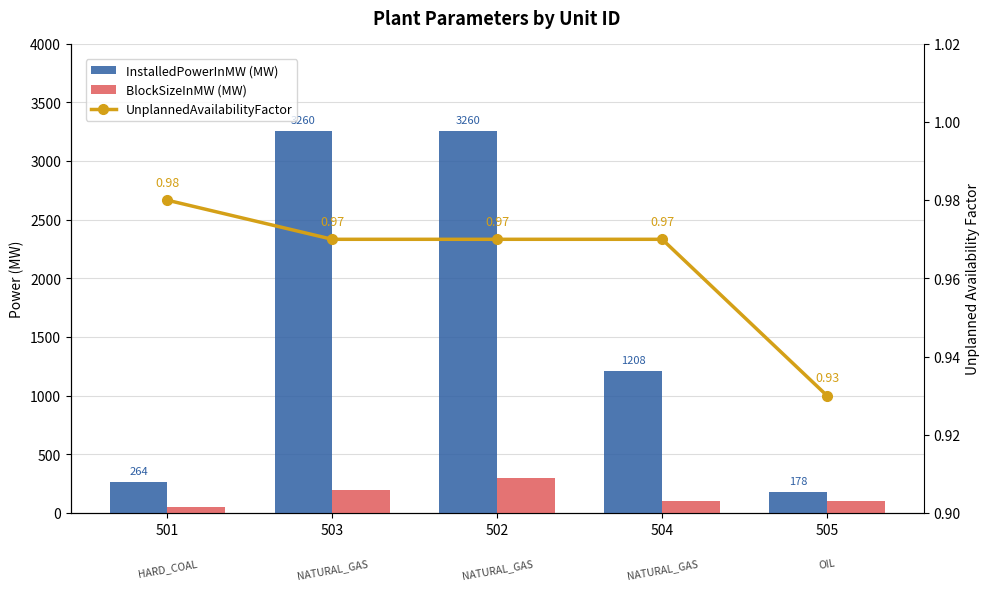

Which series has the largest total across all categories?

InstalledPowerInMW (MW)